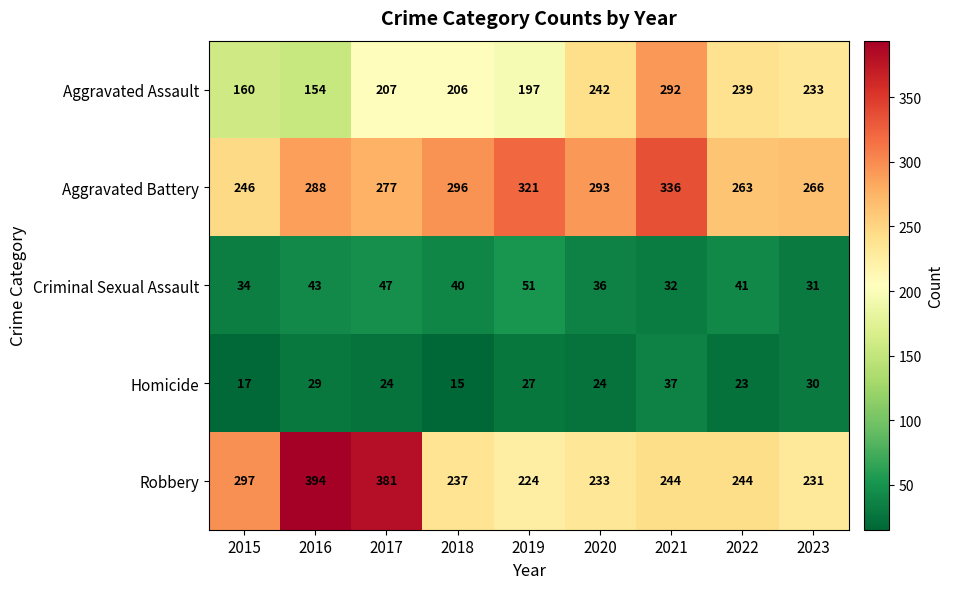

At how many categories does at least one series exceed 59?

9